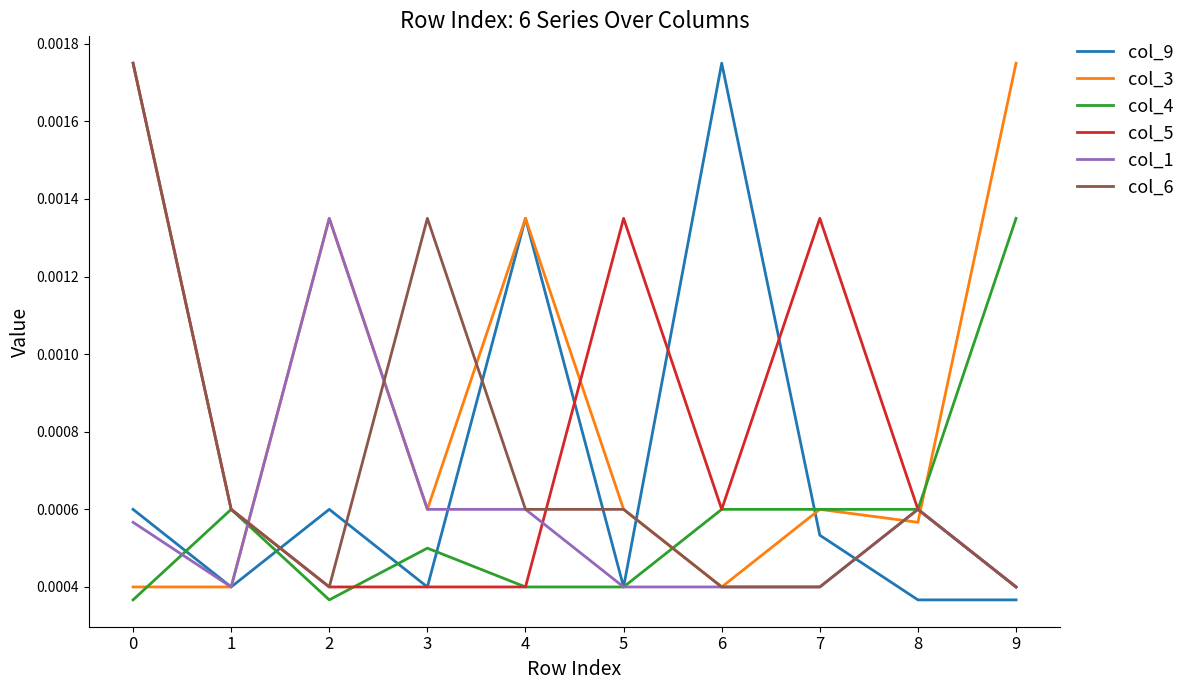

True or false: col_6 and col_9 intersect in this chart.

True